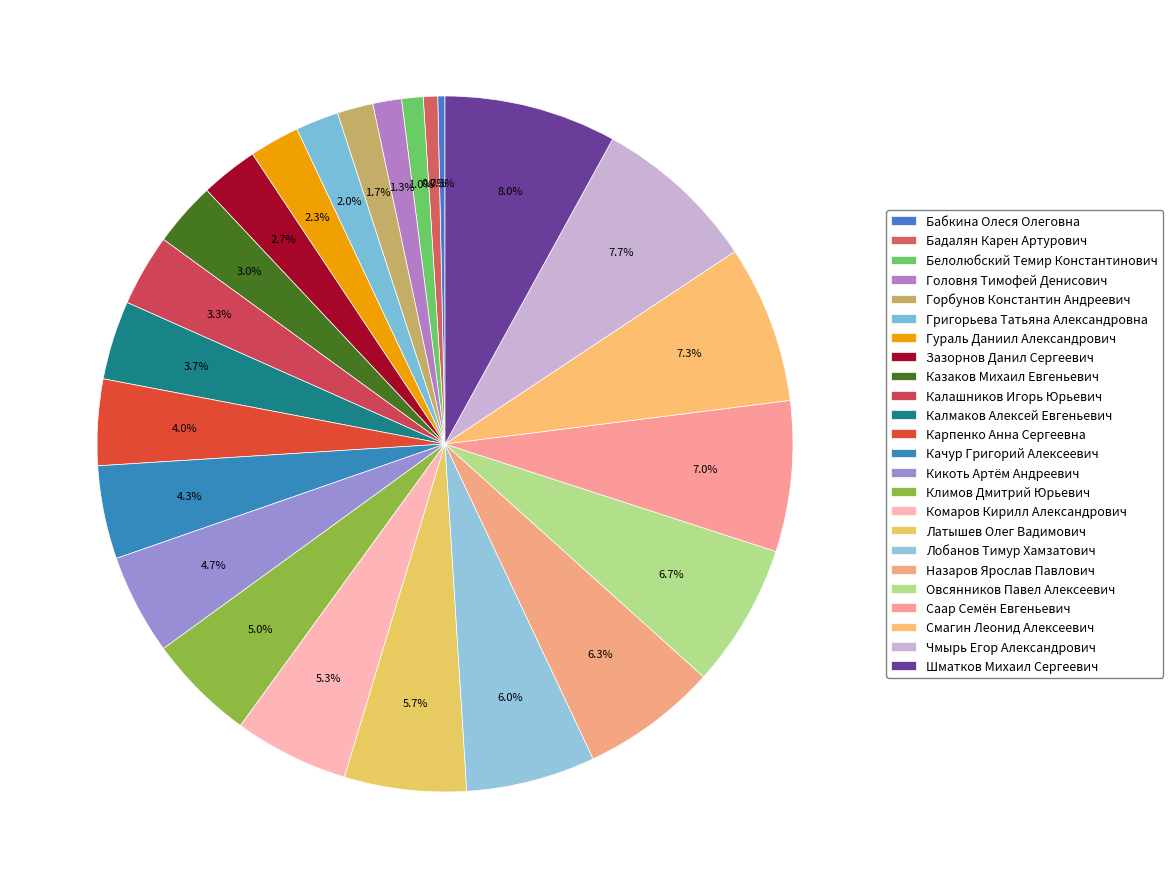

How many slices are in this pie chart?

24